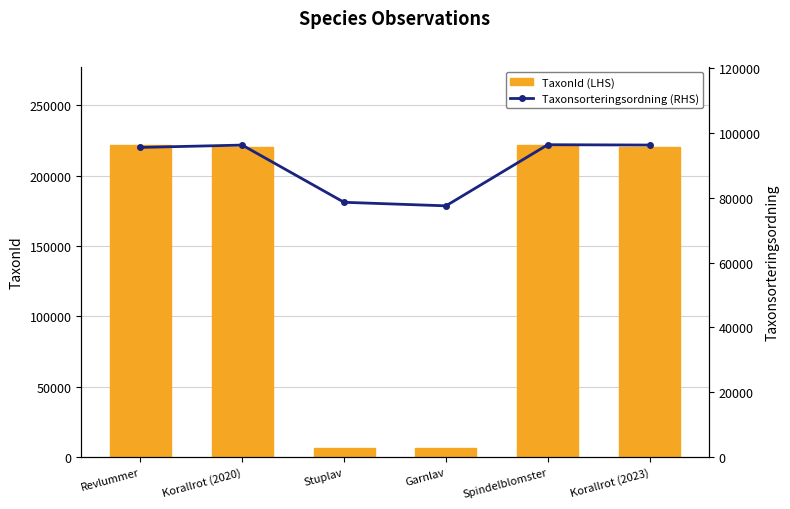

The value of TaxonId at Revlummer is 47273. True or false?

False